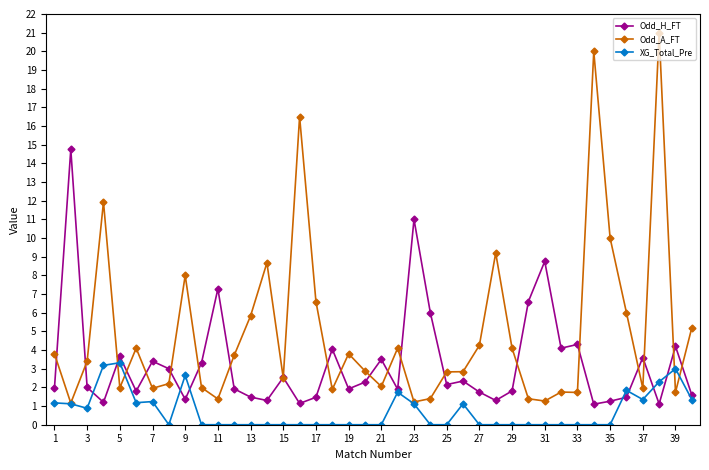

In XG_Total_Pre, how many points are higher than both neighbors (excluding endpoints)?

7